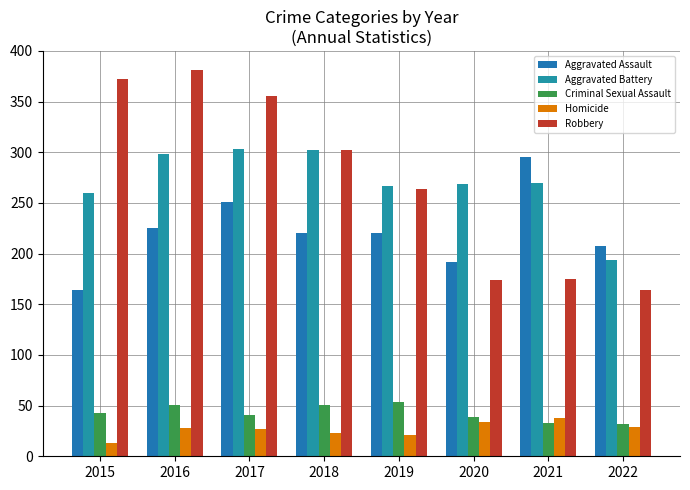

What is the minimum value for Aggravated Battery?

194